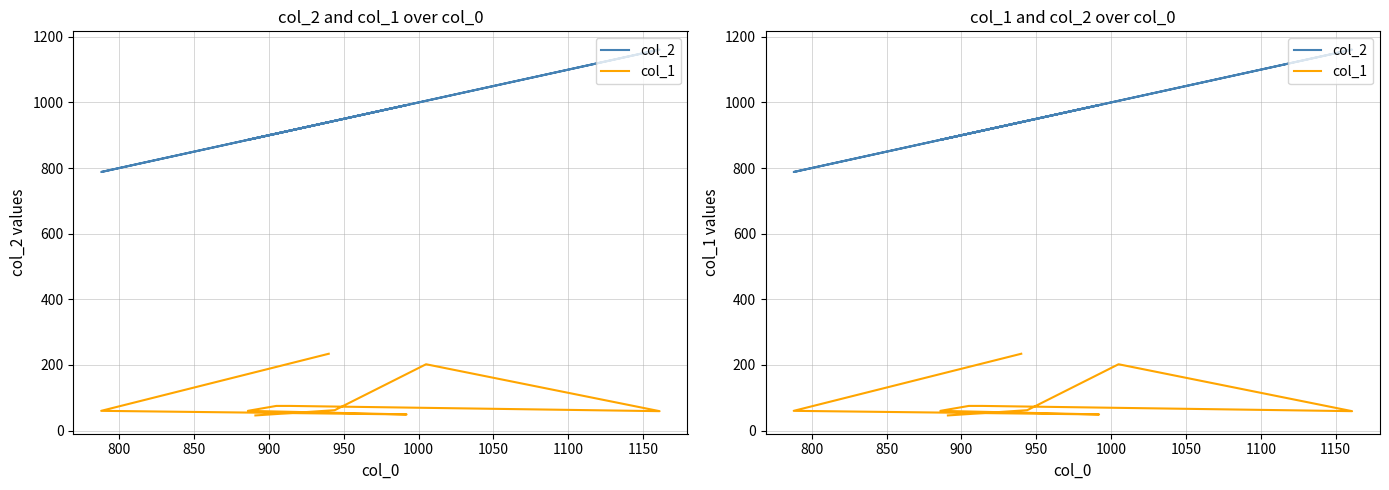

What is the smallest value displayed?

46